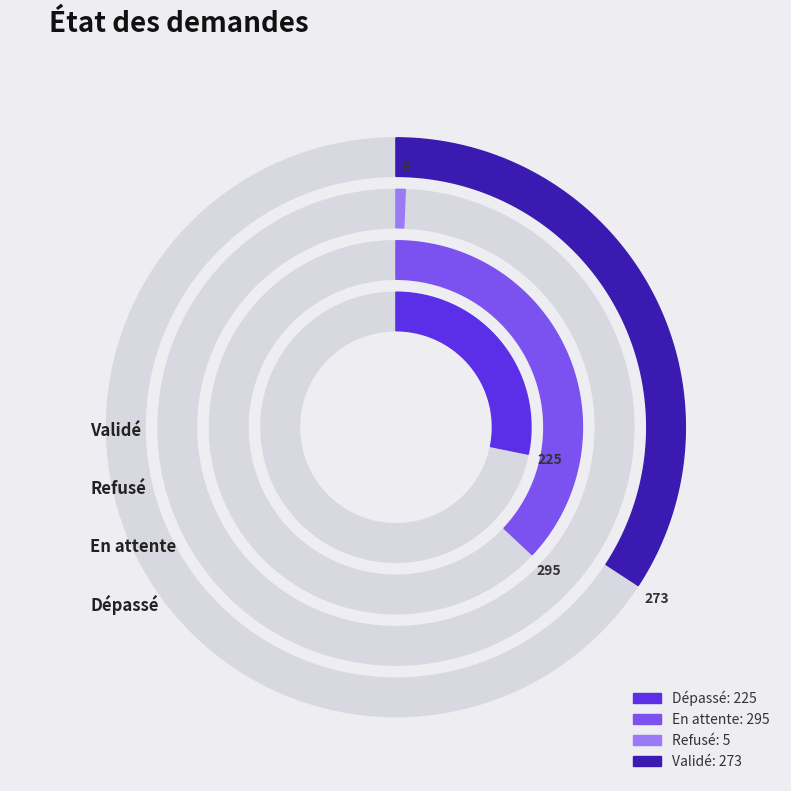

Which slice is the largest?

En attente